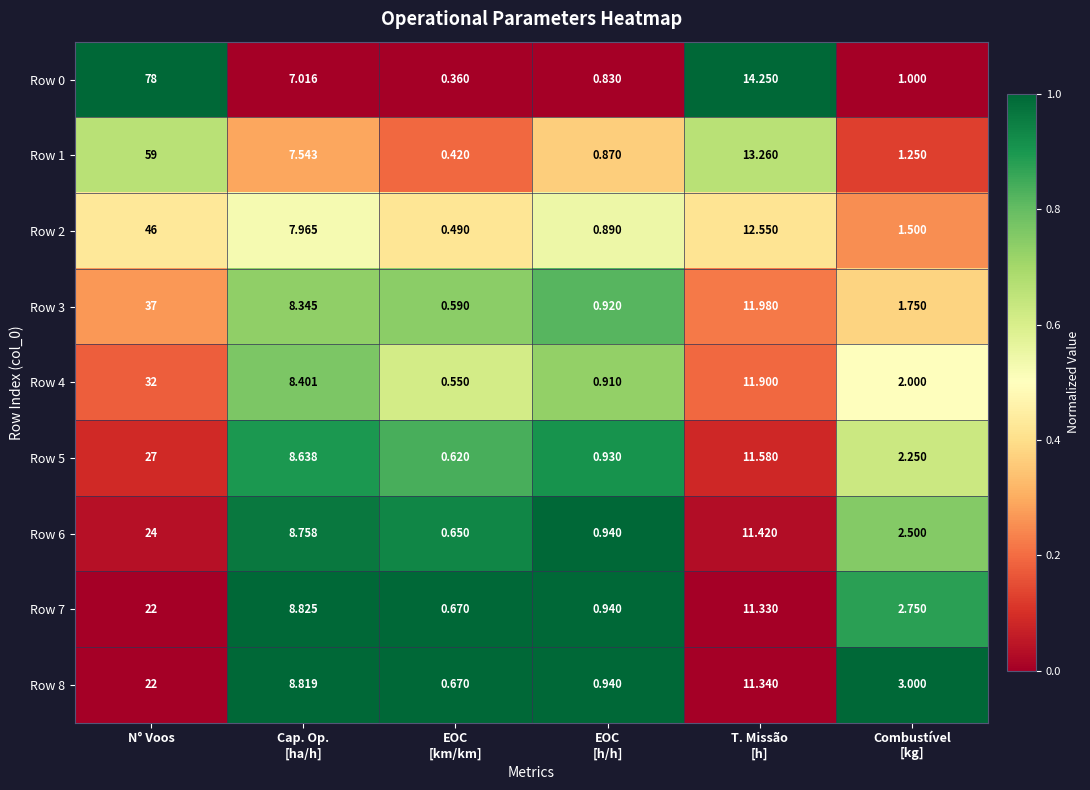

Where does the Row 6 series first go above 8?

N° Voos